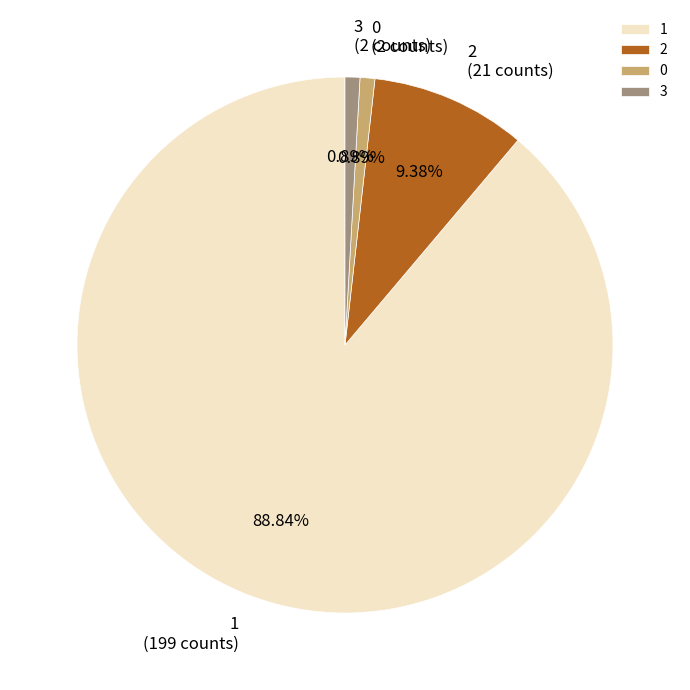

Combined, do 2 and 0 account for over 50%?

No